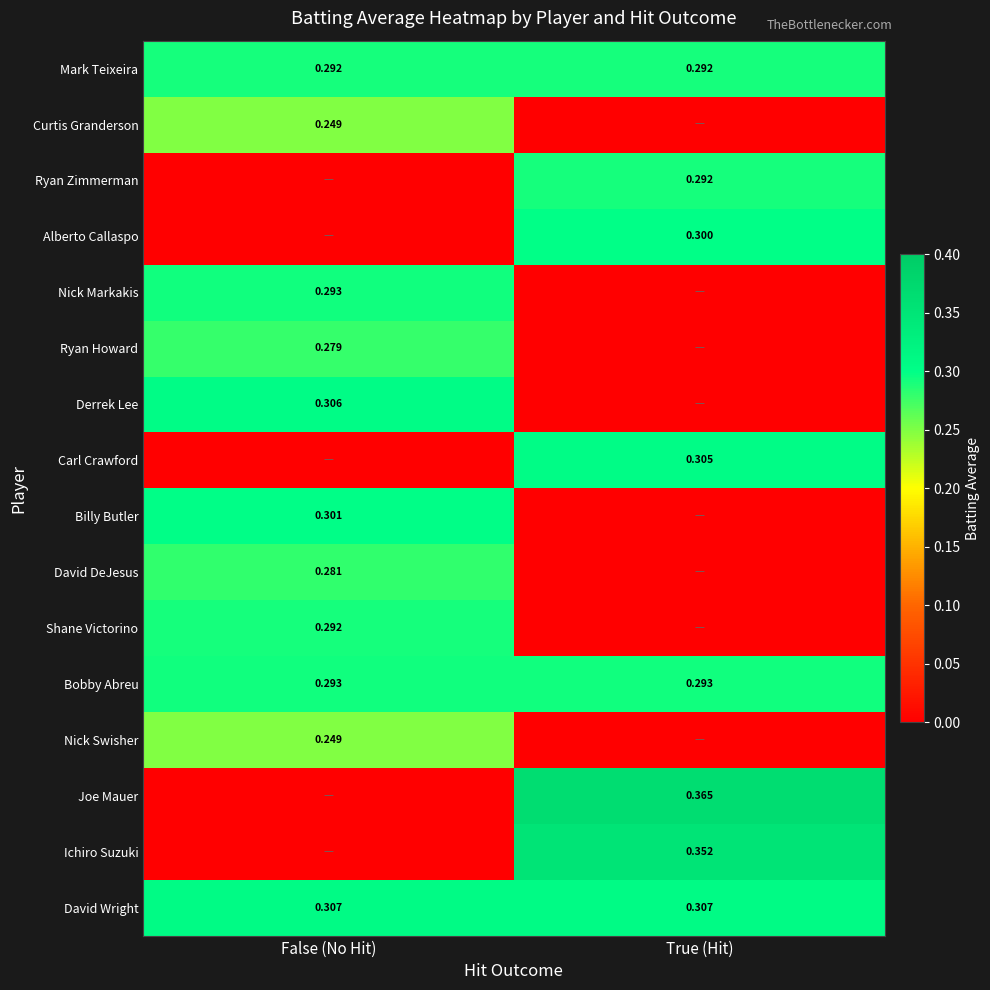

What is the spread (max minus min) of values at False (No Hit)?

0.3